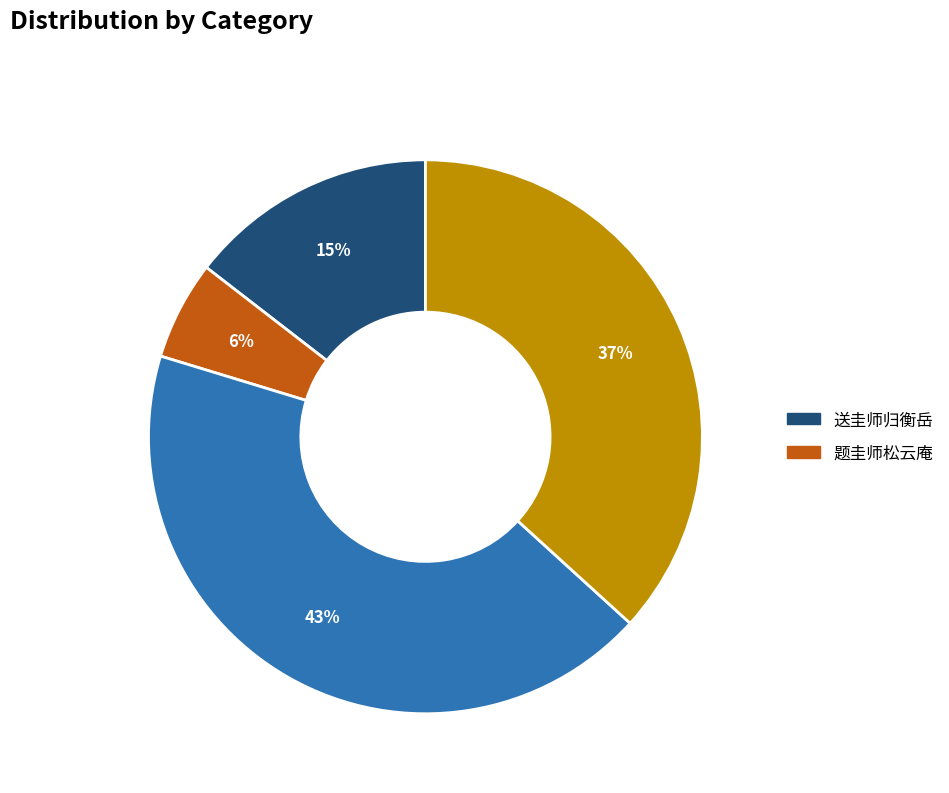

Does any single category account for the majority?

No